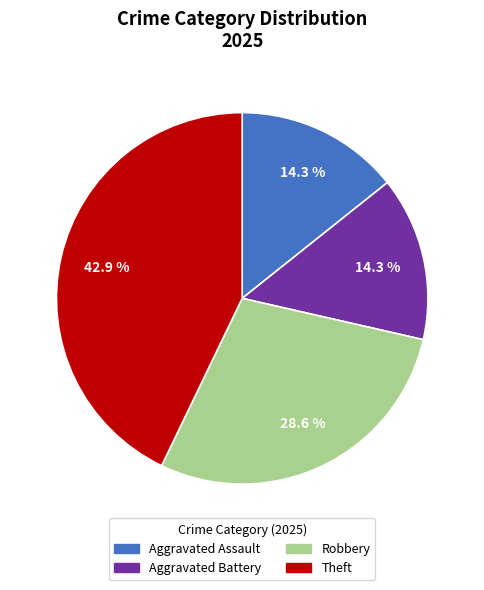

Count the number of slices in the pie.

4